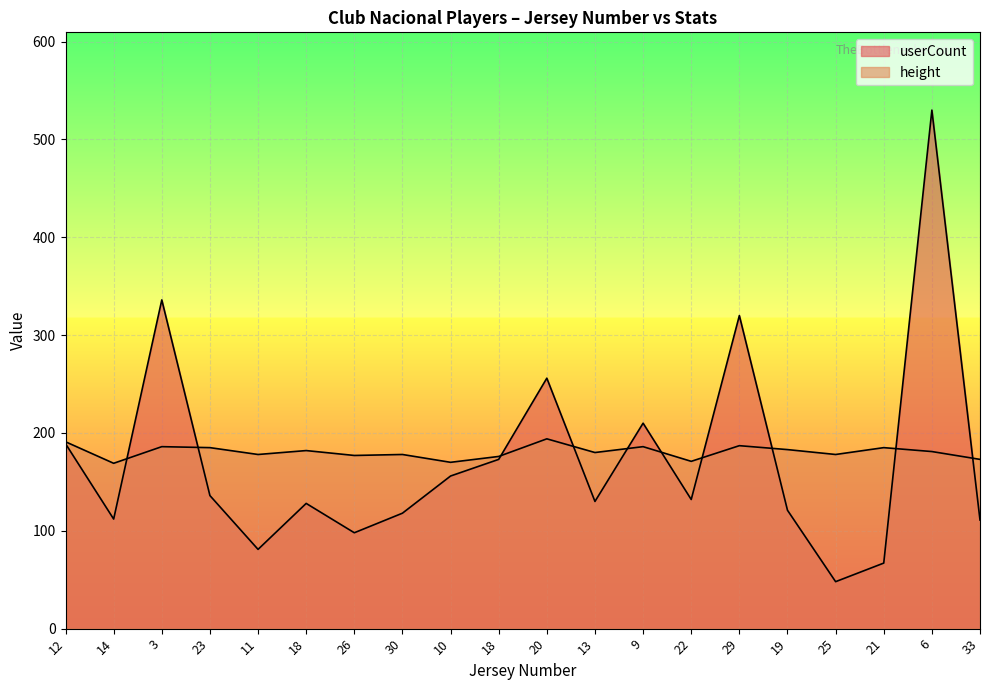

What is the value of the userCount point at the 17th from the left?

48